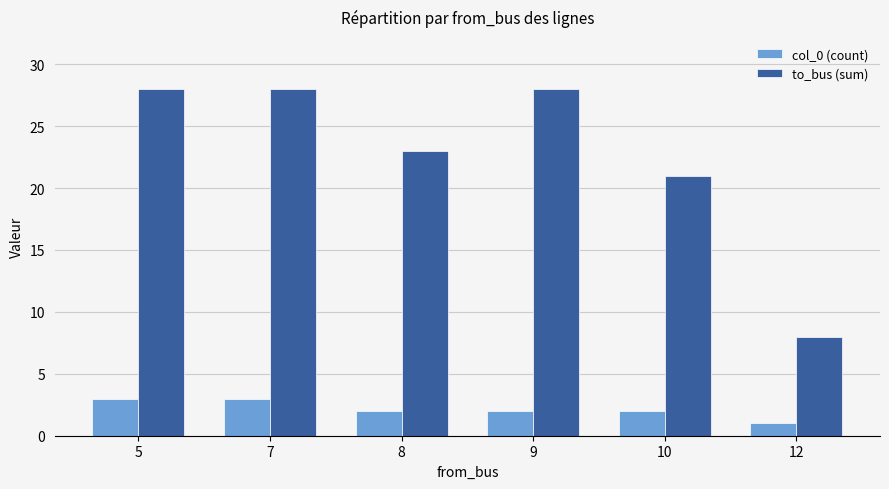

How many bars are there in each group?

2